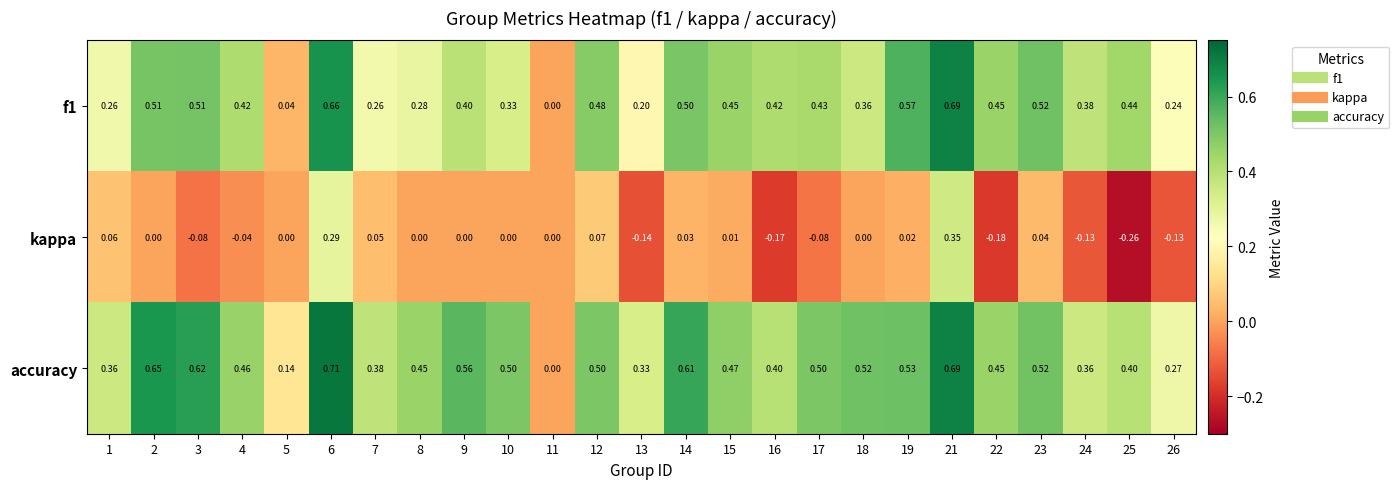

Which series has the widest spread of values?

accuracy